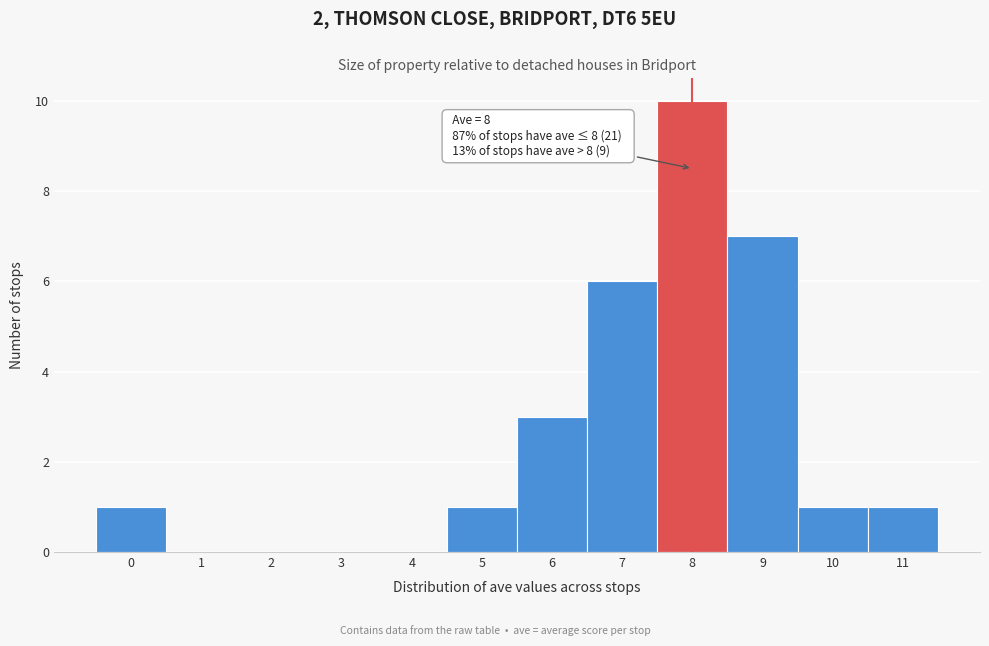

Over which range of the x-axis is the bar tallest?

7.5 to 8.5